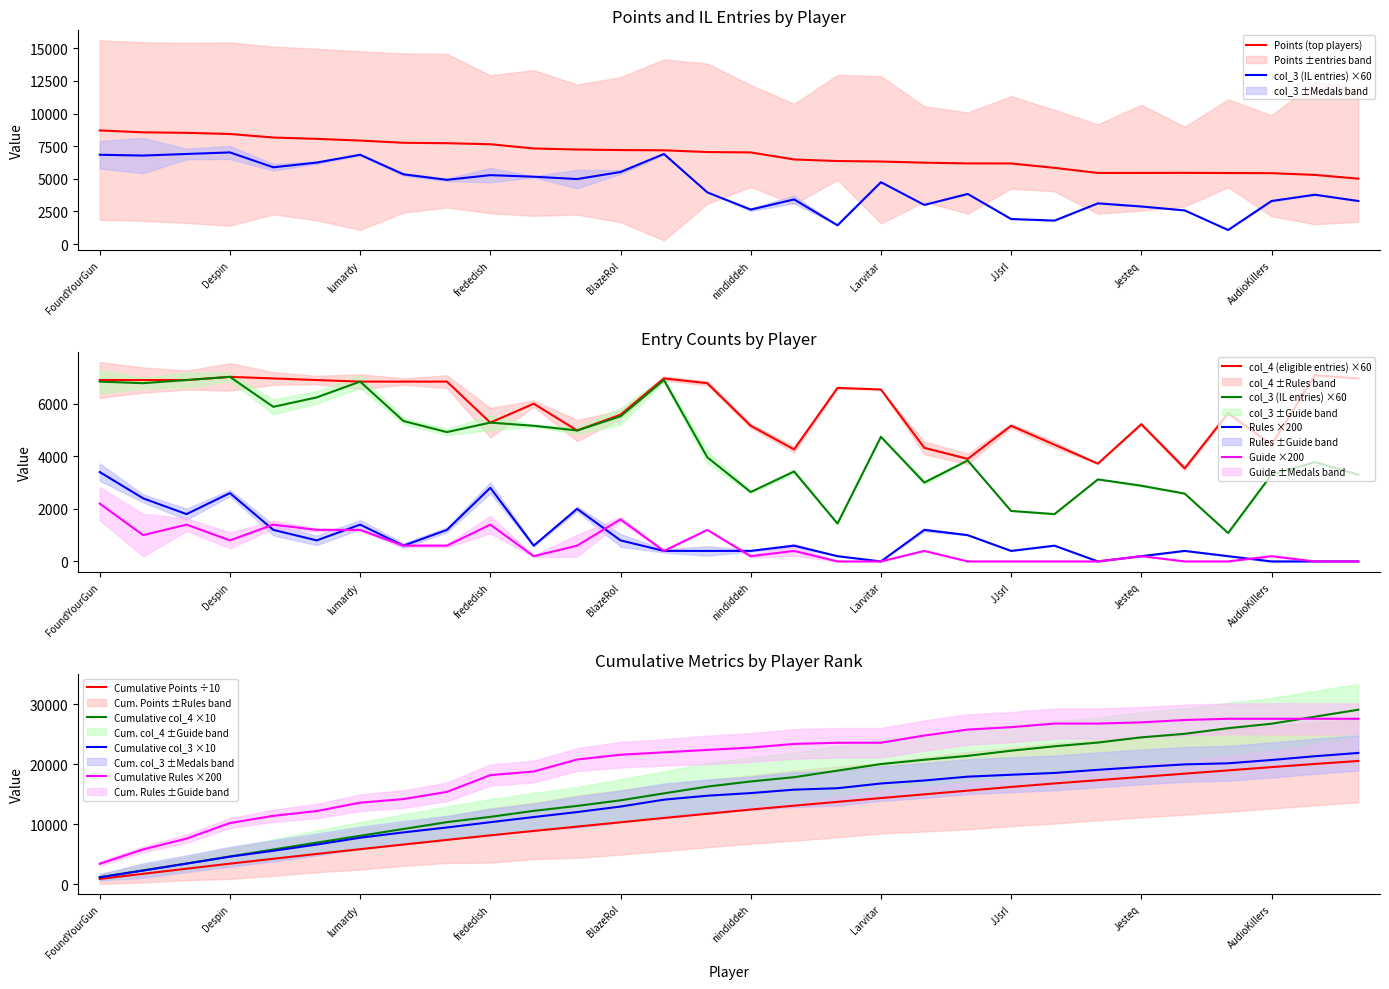

Which series has the widest spread of values?

col_3